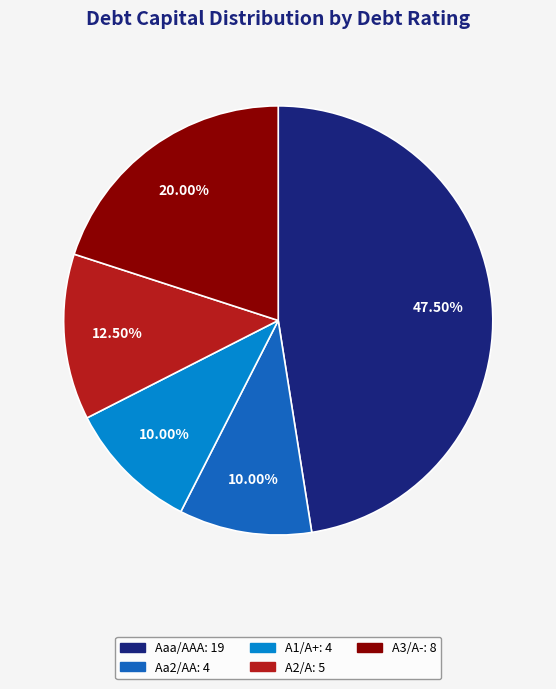

To the nearest percent, what is the average slice percentage?

20%